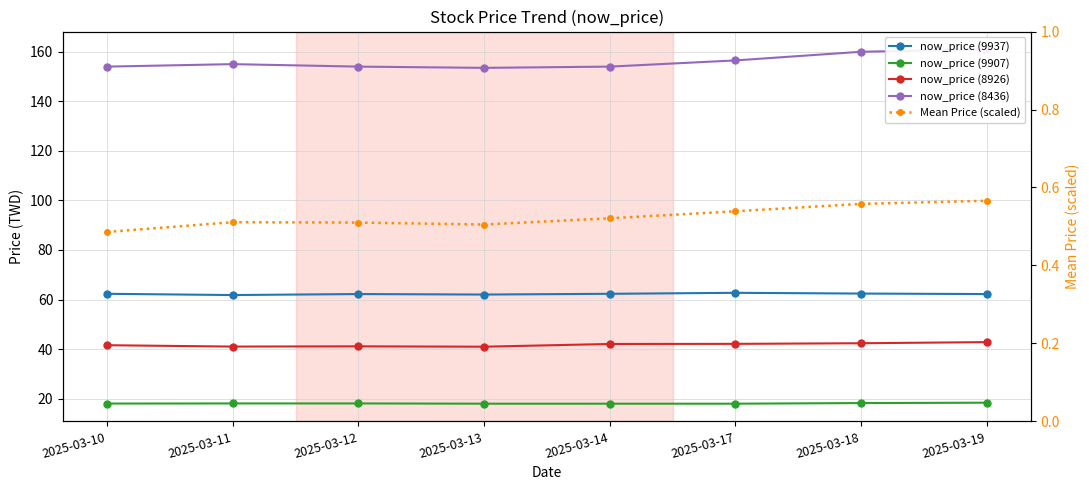

True or false: now_price (9907) has more than 0 interior local peaks.

False